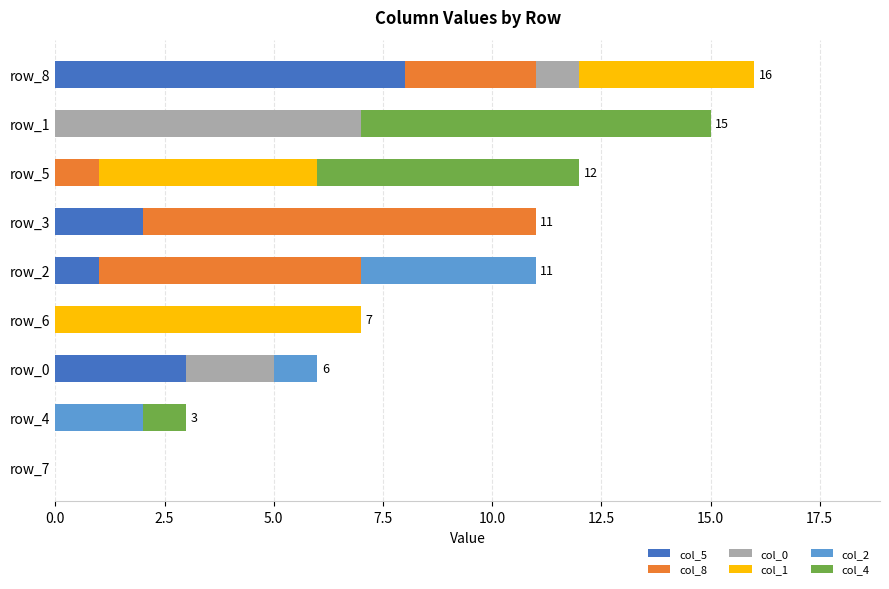

The col_5 series shows 3 at row_3. True or false?

False